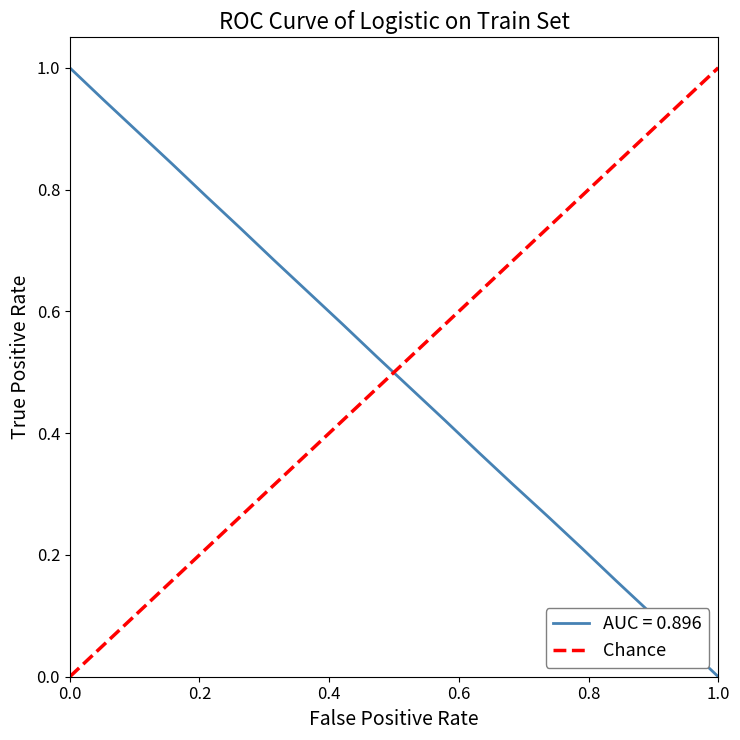

What is the greatest value displayed?

1